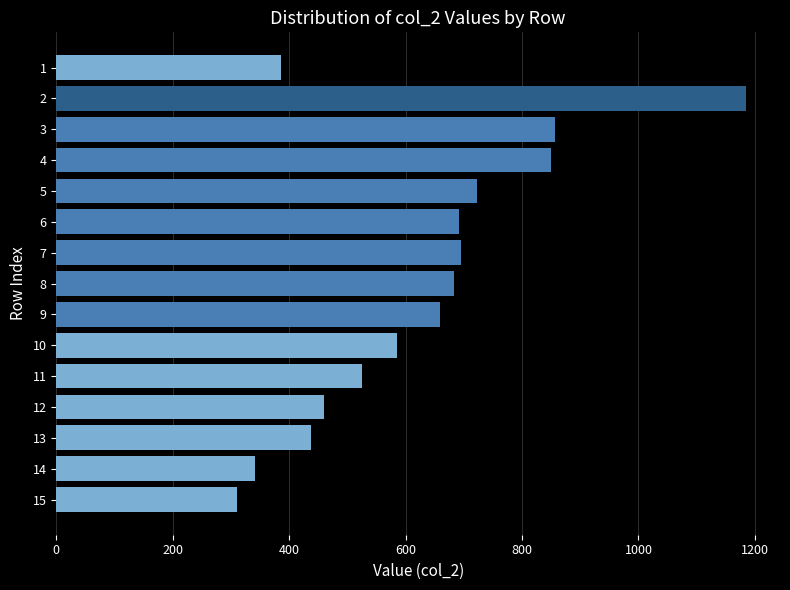

How many series are shown in this chart?

1